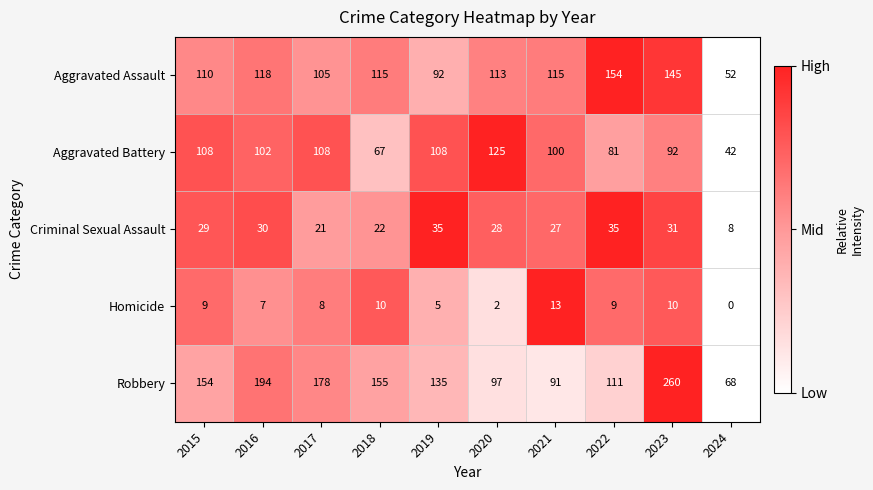

The Robbery series shows 74 at 2016. True or false?

False